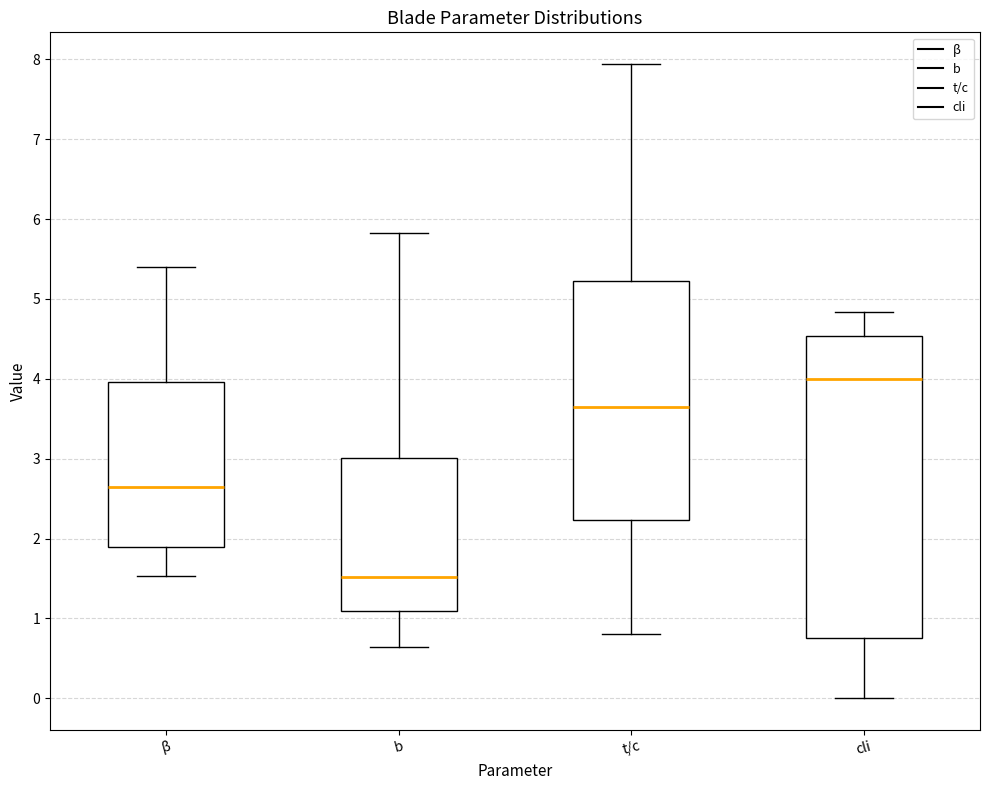

Where does the lower whisker of the box for t/c end on the y-axis? The values are not printed on the chart, so give them approximately, as read against the axis.

0.8